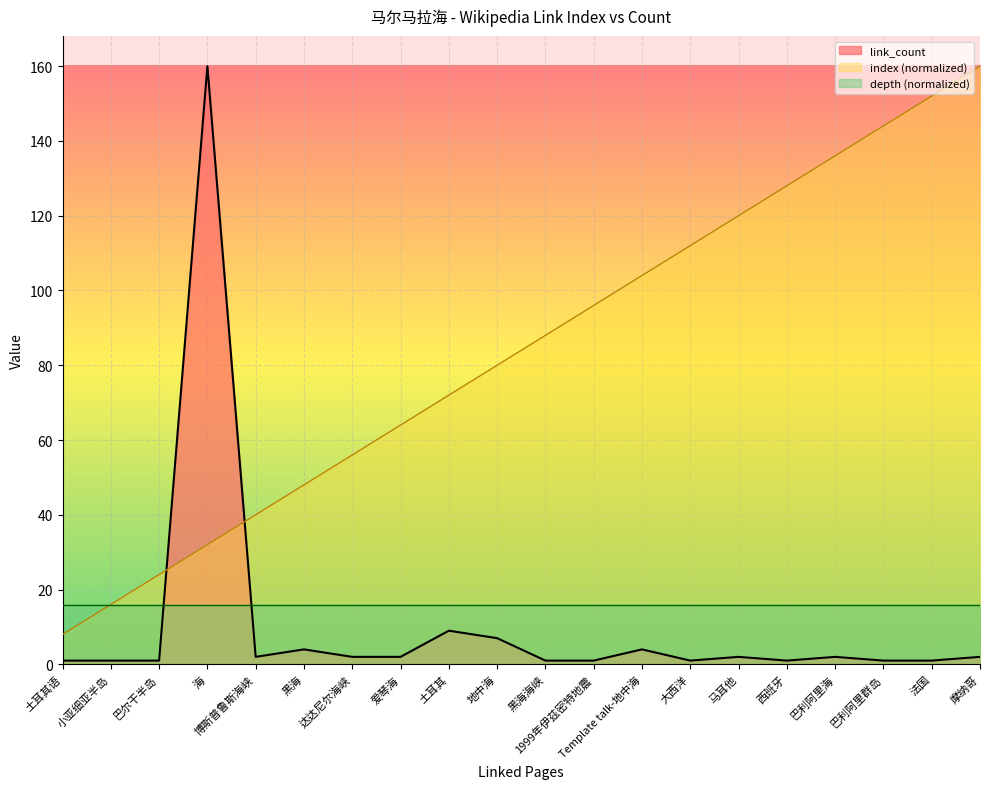

Rank the series at 地中海 from lowest to highest value.

link_count, depth (normalized), index (normalized)